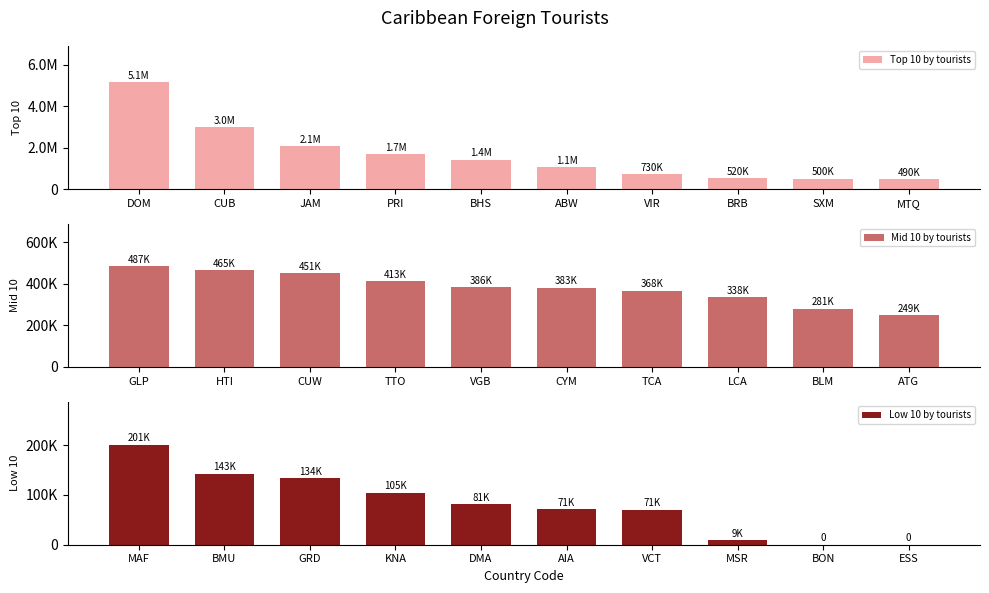

What is the difference between the Top 10 by tourists values at MTQ and DOM?

4651816